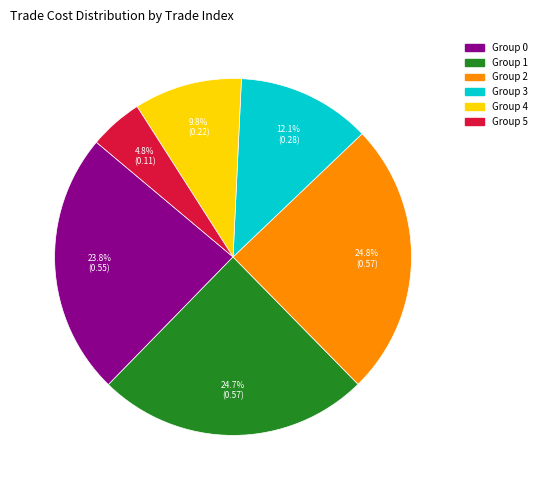

Is there any slice that represents more than half of the pie?

No